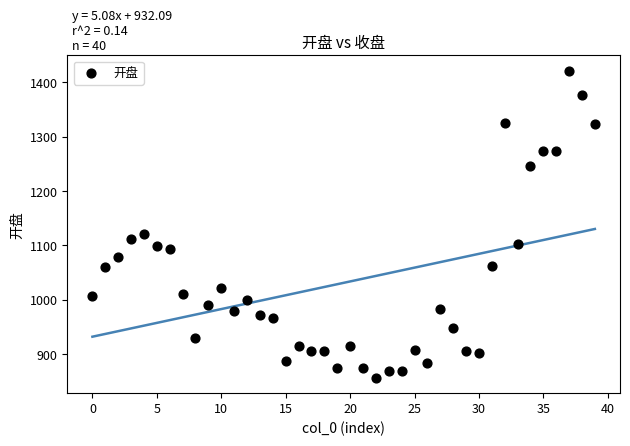

What is the range of Y values (max minus min)?

564.5